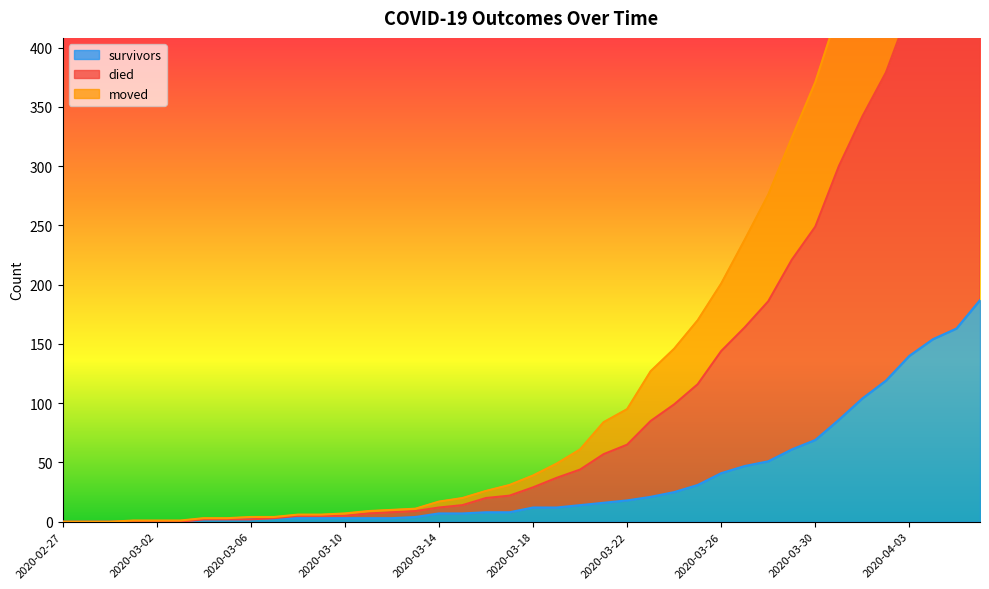

True or false: moved and died intersect in this chart.

False